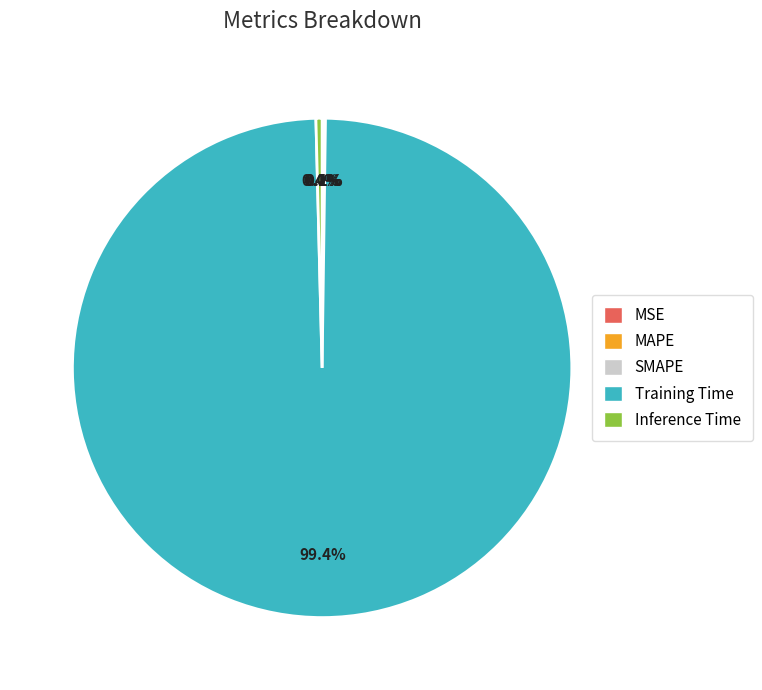

What percentage is NOT represented by Inference Time?

99.6%